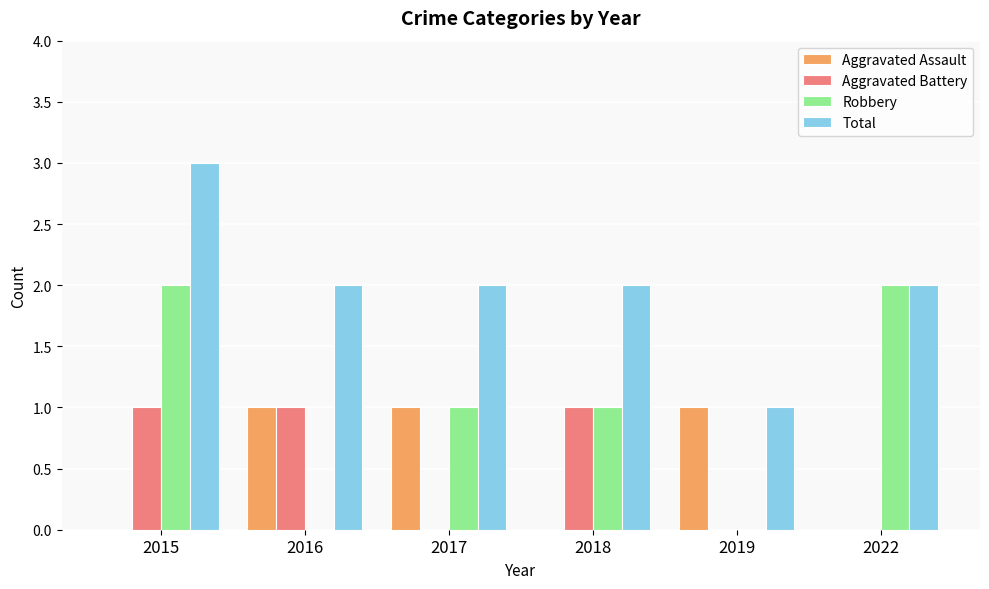

Which series has the largest total across all categories?

Total